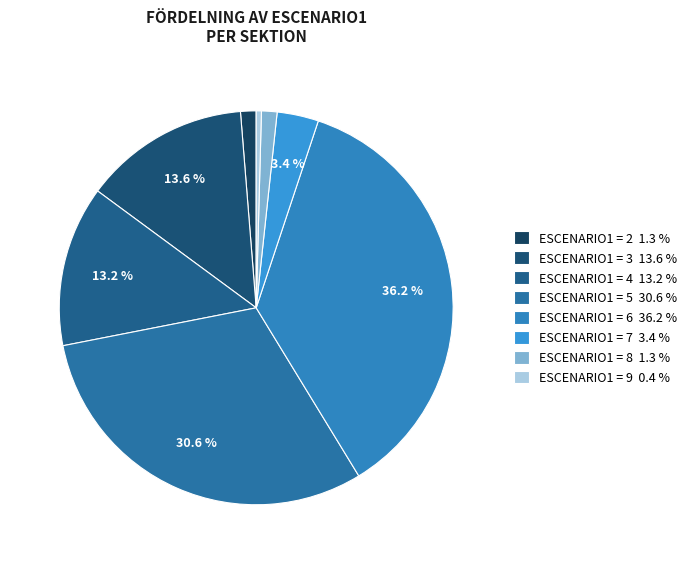

What is the largest slice in the pie chart?

ESCENARIO1 = 6 36.2 %